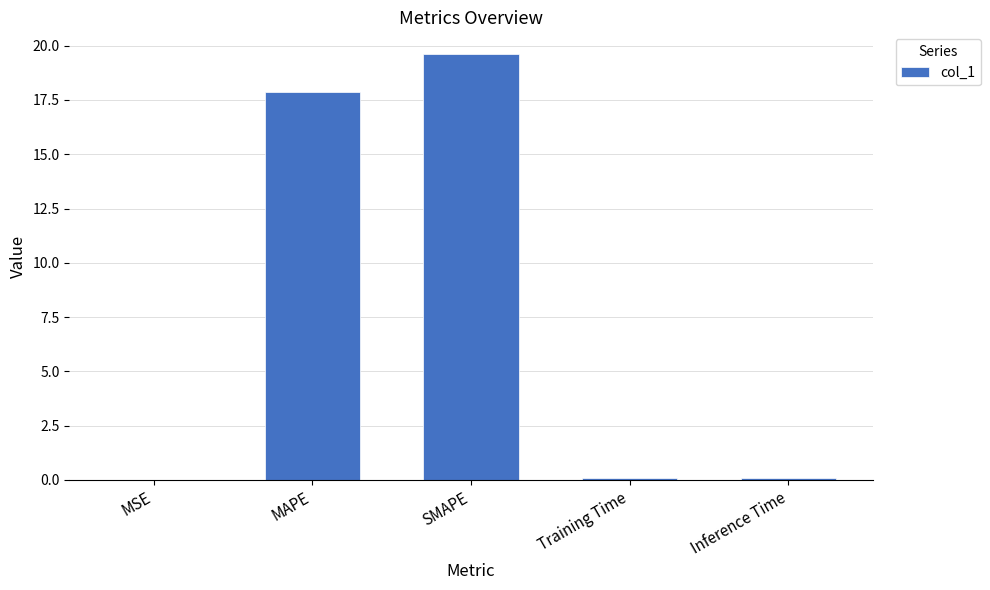

Which label corresponds to the largest value in the chart?

SMAPE